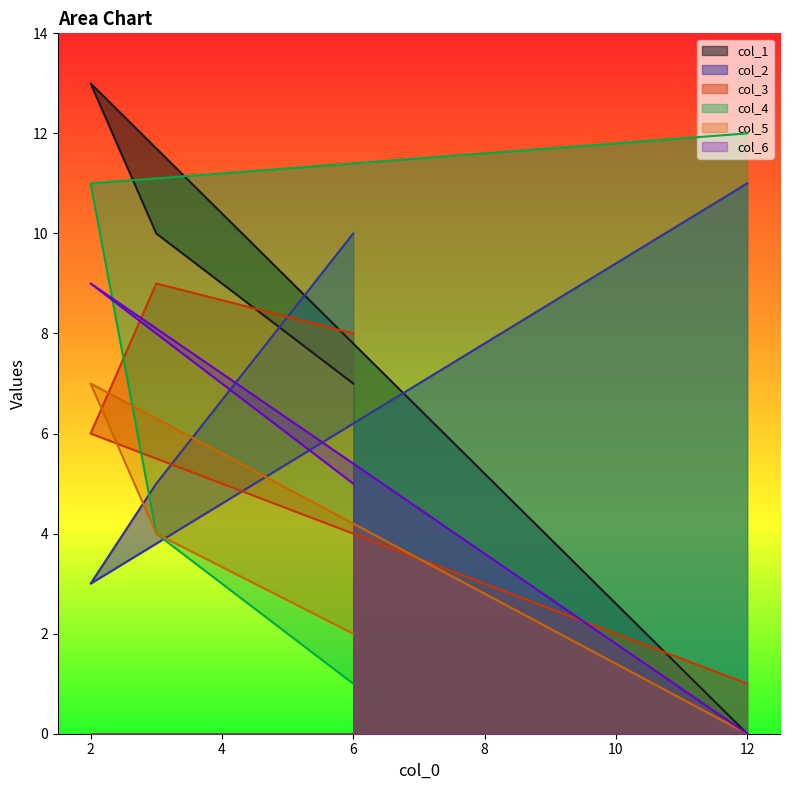

At how many categories does at least one series exceed 6?

4